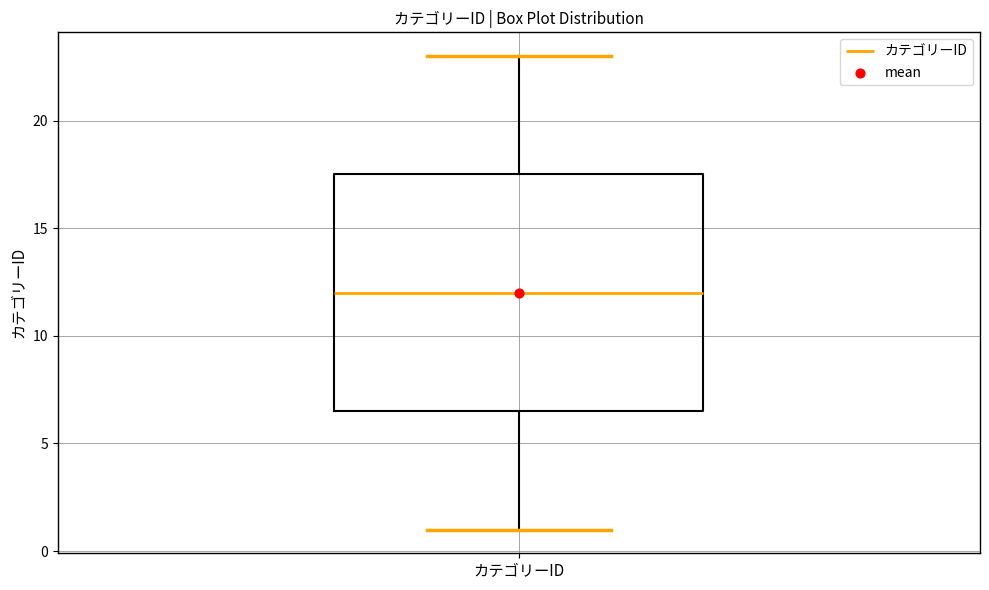

Where does the upper whisker of the box for カテゴリーID end on the y-axis? The values are not printed on the chart, so give them approximately, as read against the axis.

23.0